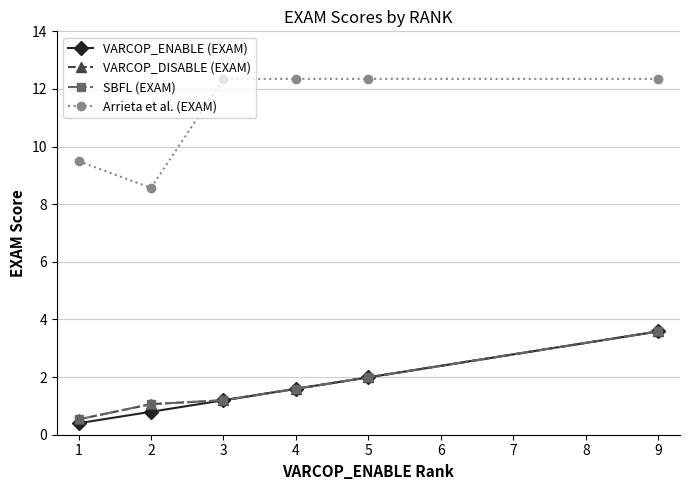

Is this an area chart (filled region under the line)?

No